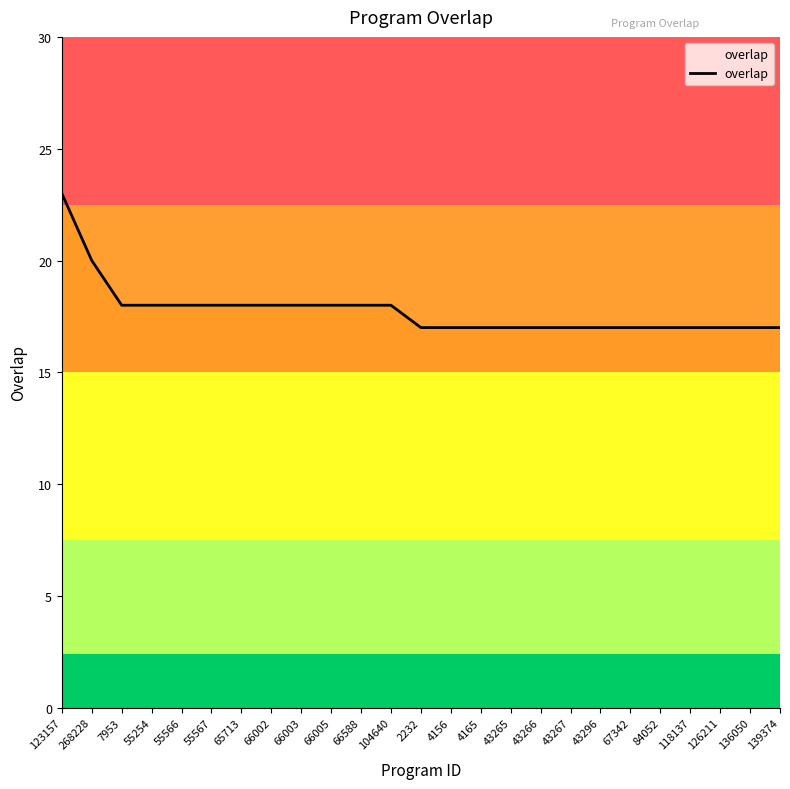

Which label corresponds to the smallest value in the chart?

2232